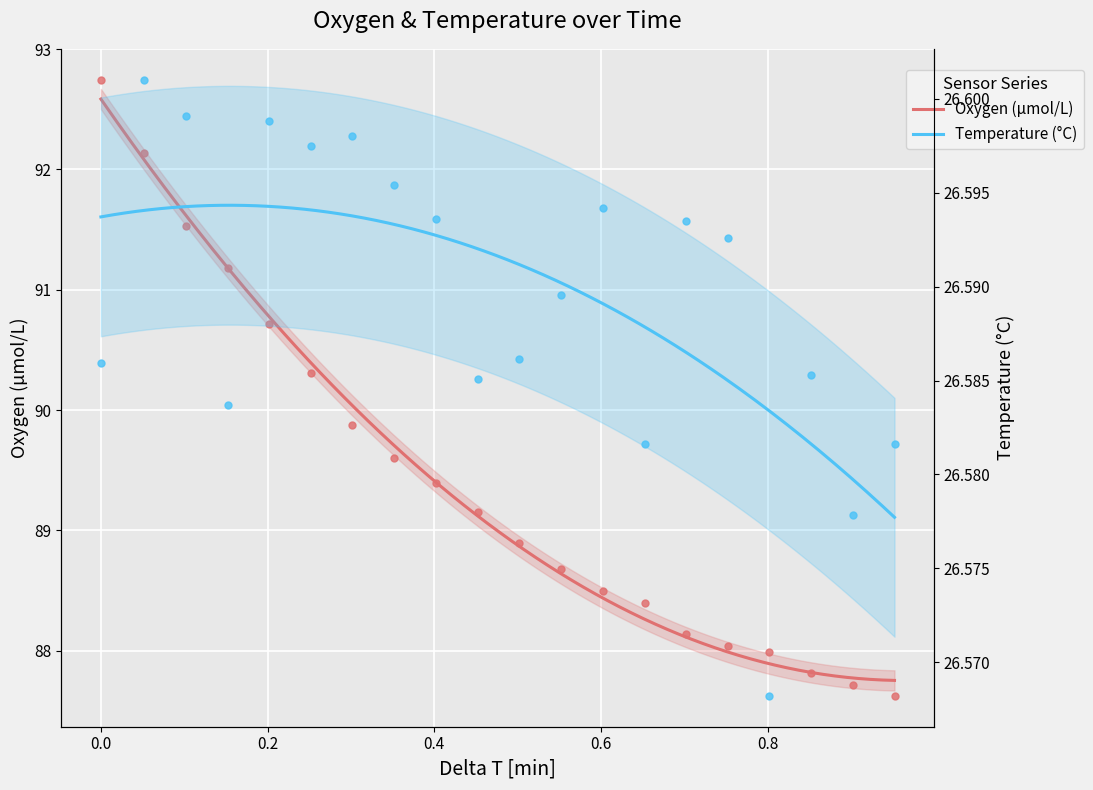

What are all the series names shown in the legend?

Oxygen, Temperature